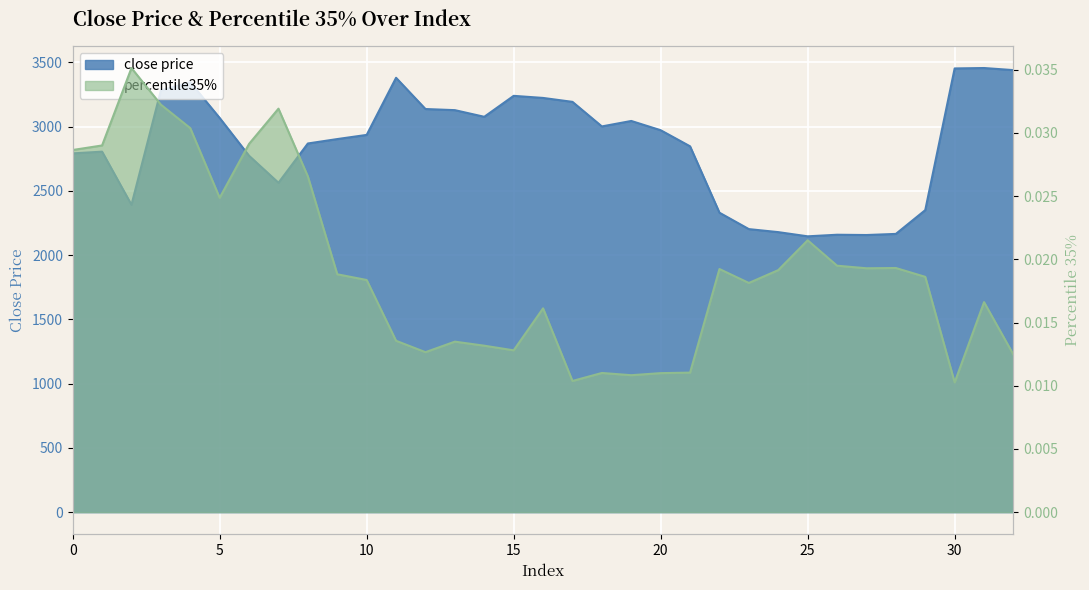

What is the value of the close price point at the 22nd from the left?

2846.8